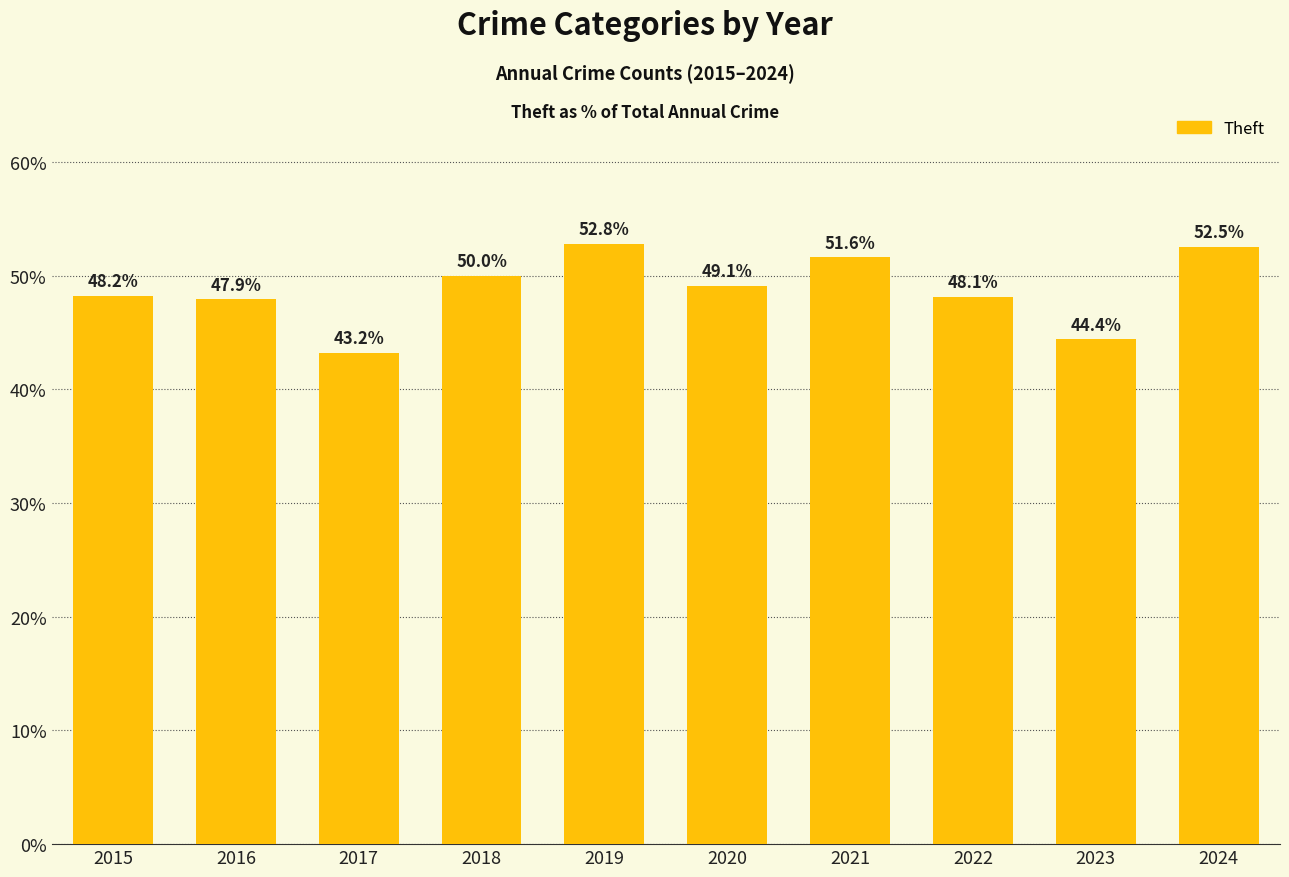

Where does the data first go above 49?

2018